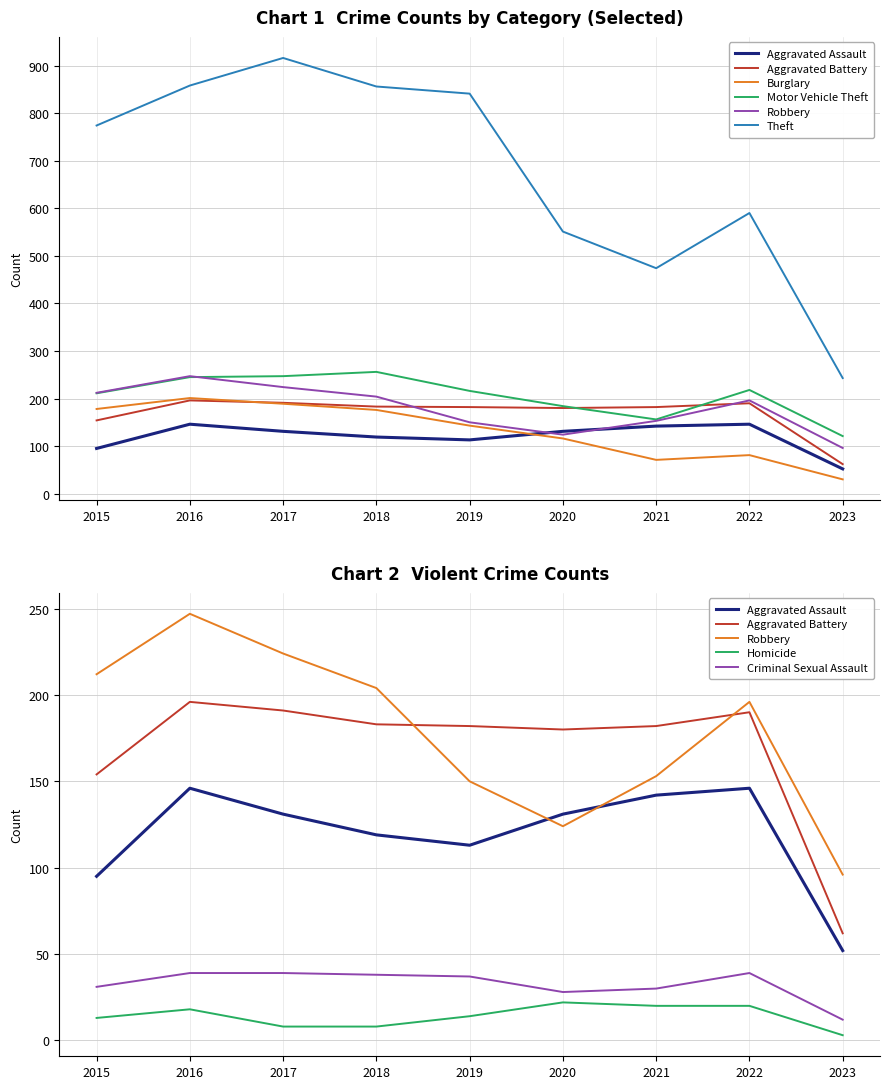

Is it true that Aggravated Battery equals 190 at 2022?

True